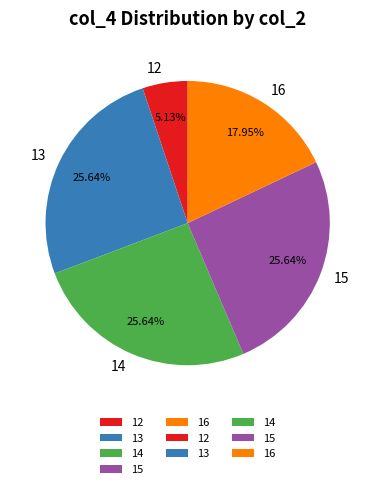

Which slice is the smallest?

12